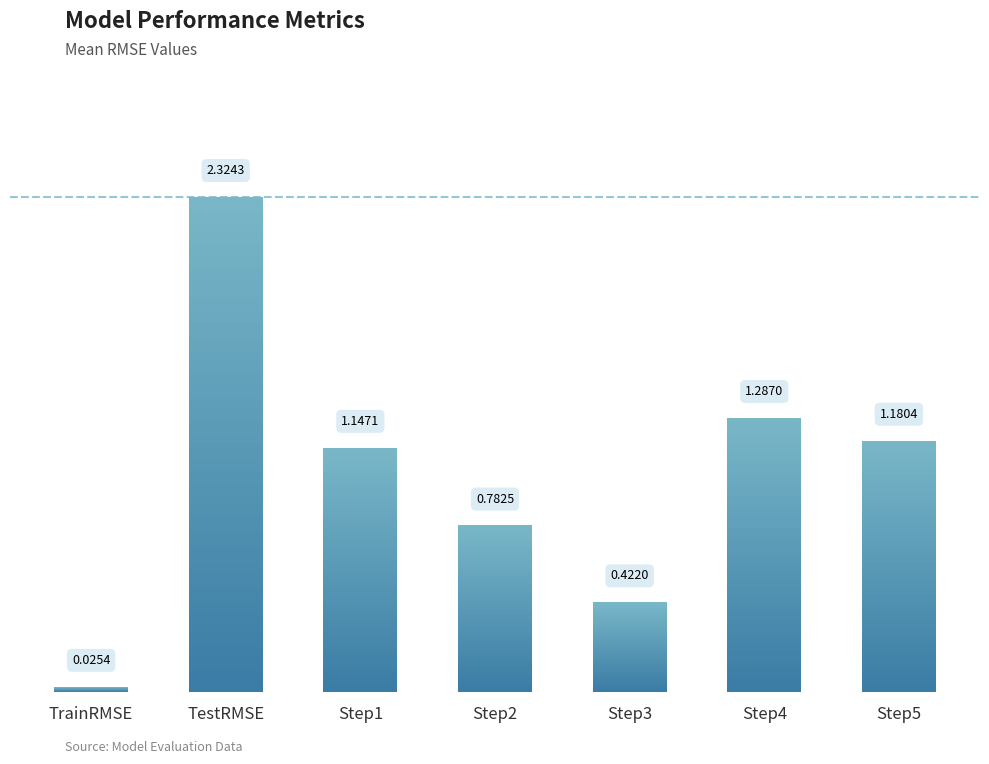

The chart shows a value of 1.1 at Step1. True or false?

True